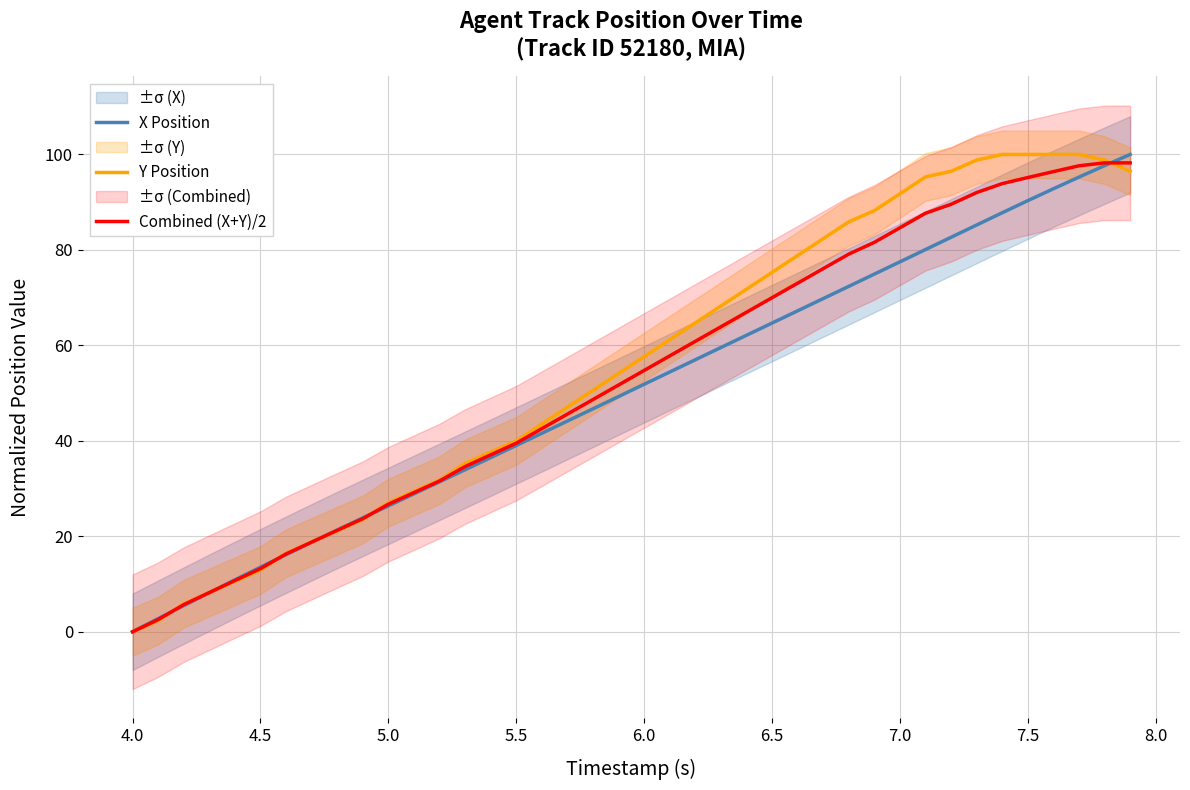

What is the highest value of the Y Position series?

100.0